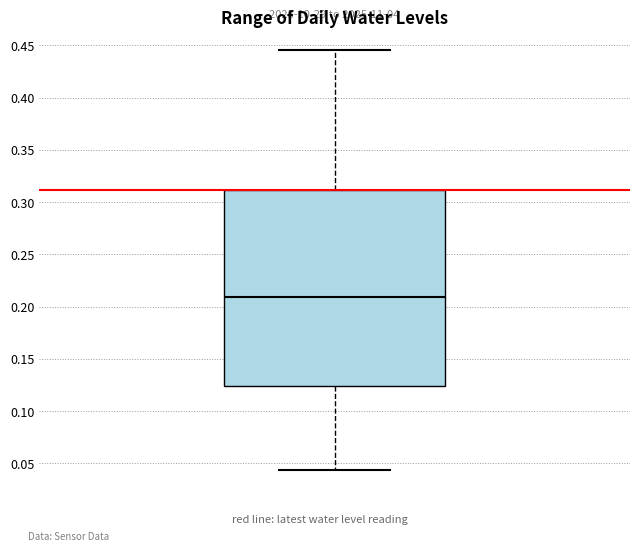

Where does the median line of the box sit on the y-axis? The values are not printed on the chart, so give them approximately, as read against the axis.

0.210